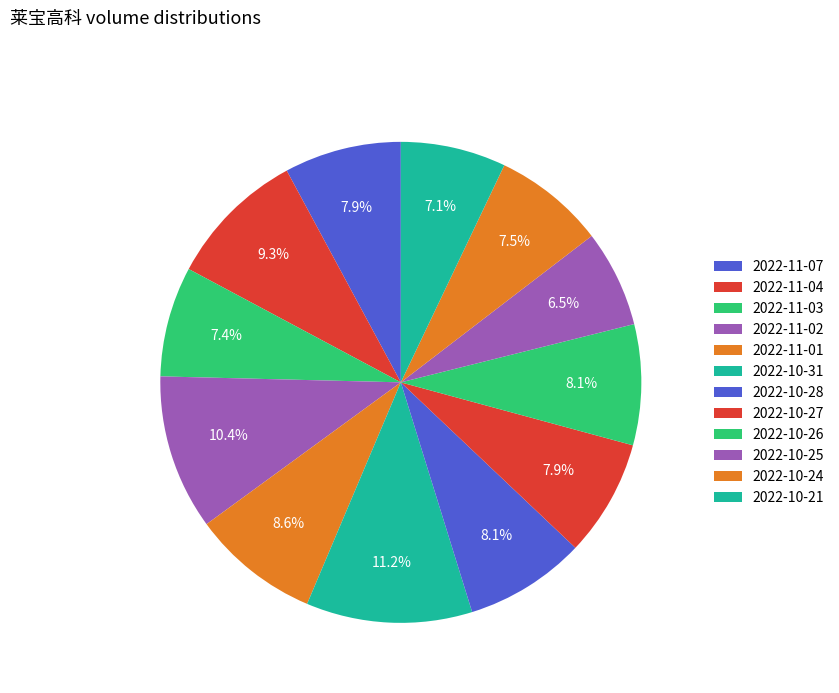

Count the number of slices in the pie.

12